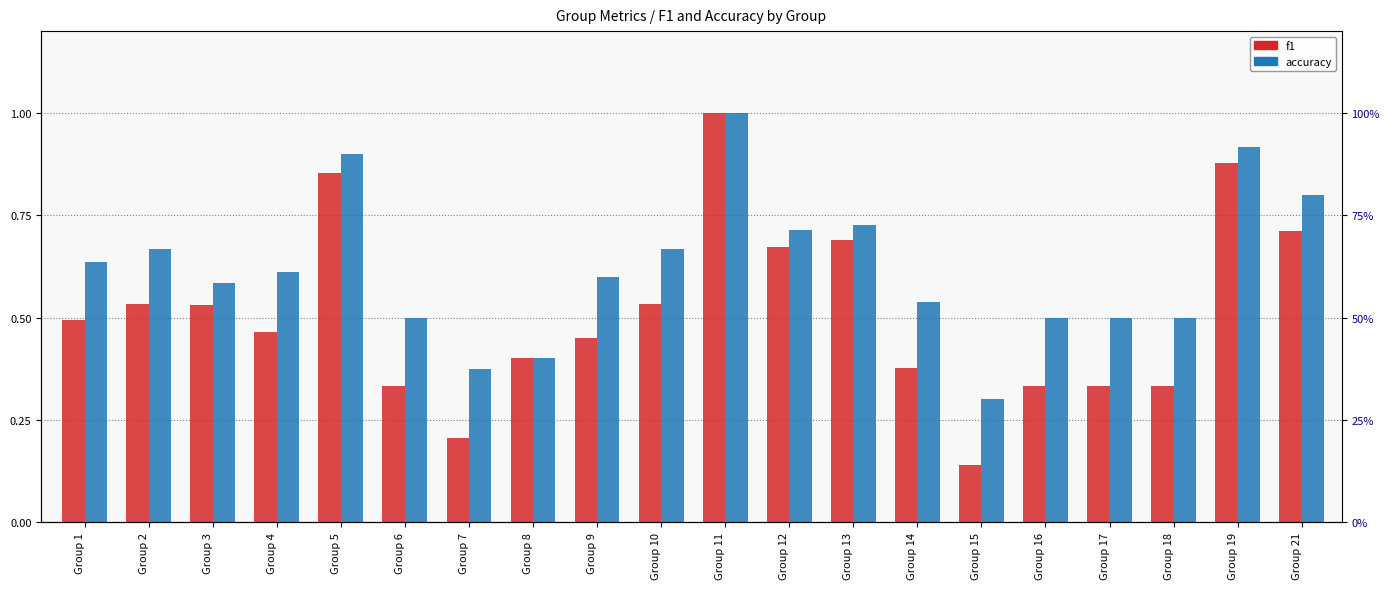

Which category has the highest value across all series?

Group 11